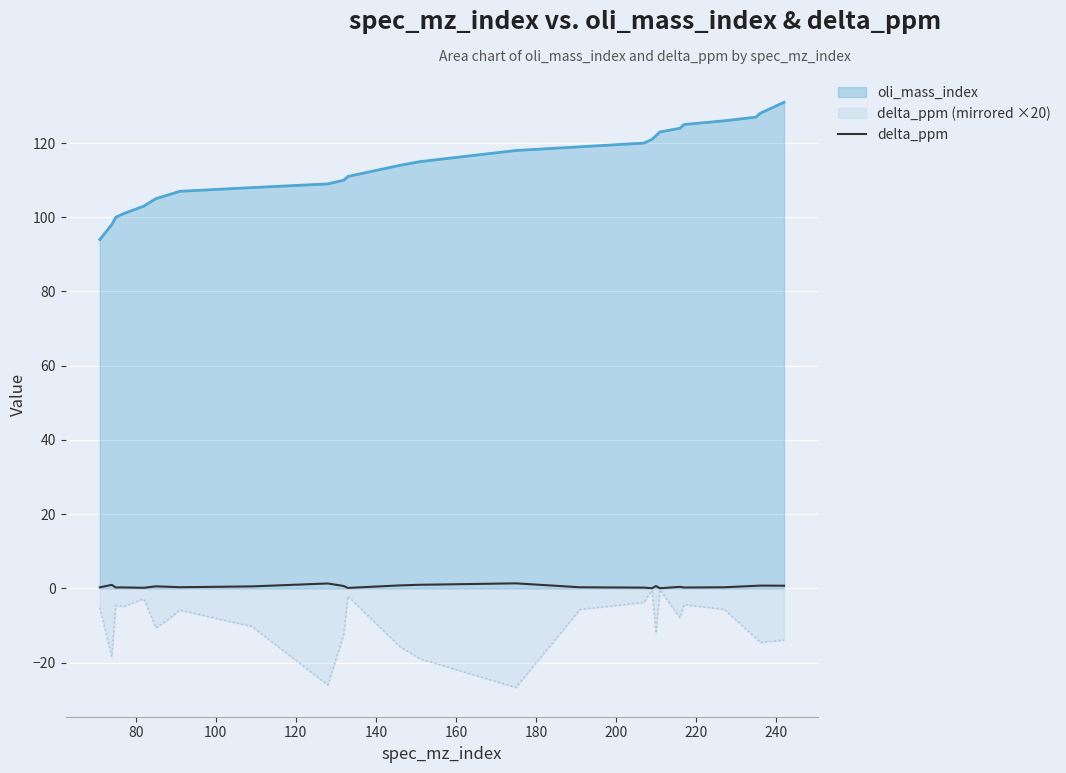

Which series has the largest total across all categories?

oli_mass_index